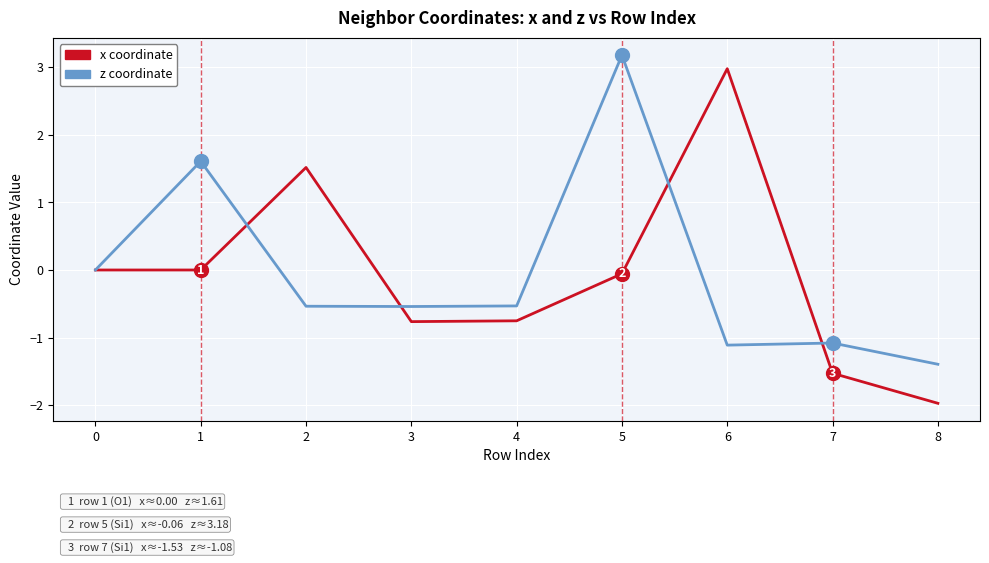

At 8, list the series in order from smallest to largest.

x coordinate, z coordinate